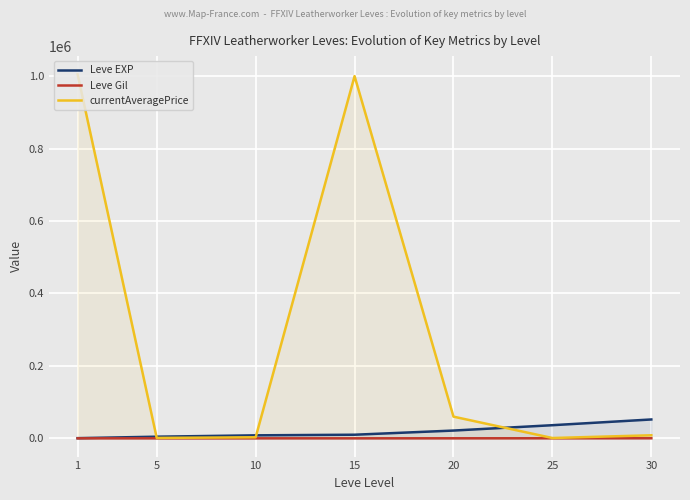

True or false: currentAveragePrice and Leve Gil intersect in this chart.

False